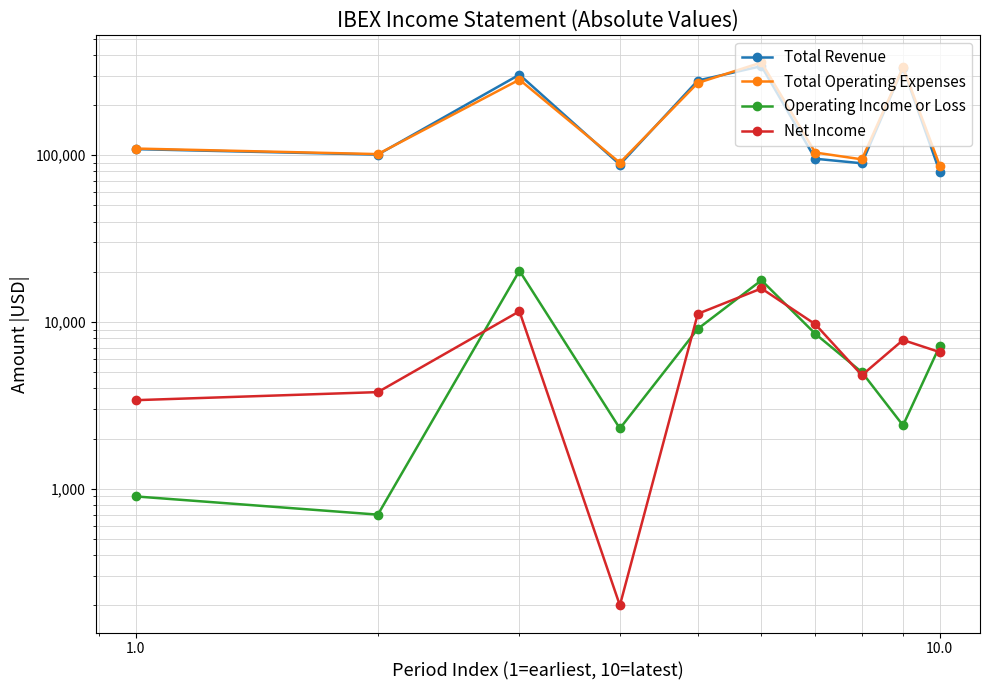

The Net Income series shows 872 at 0.1. True or false?

False